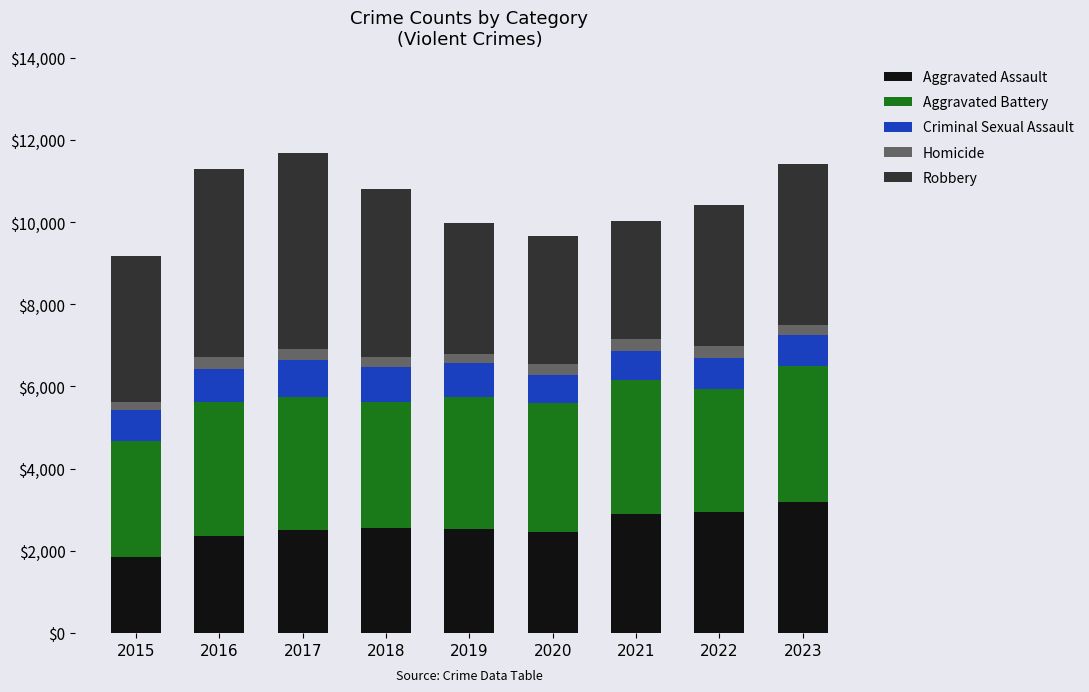

How many data points in Aggravated Assault are less than 2541?

4